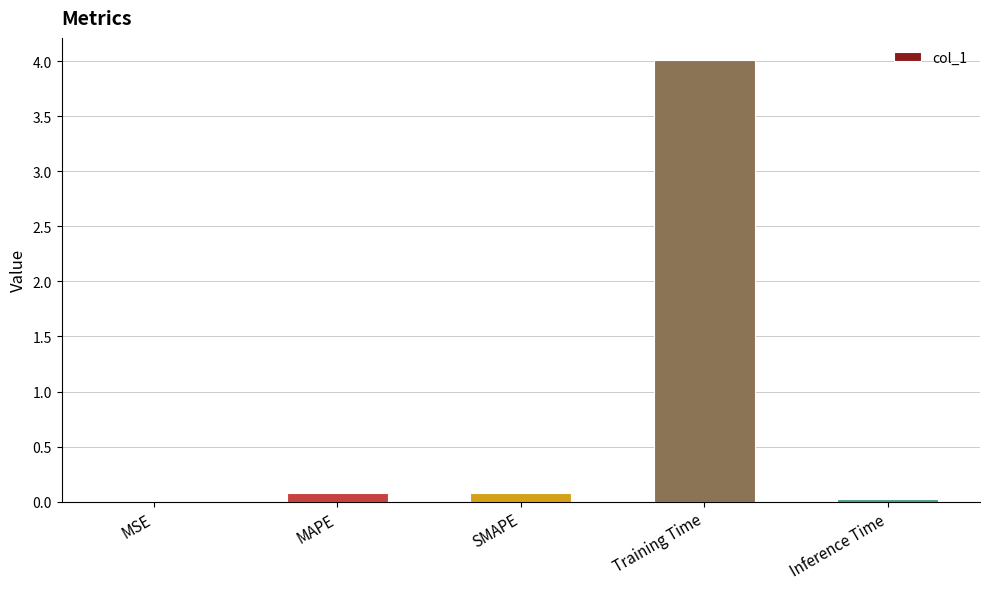

True or false: the data shows 0.1 at MAPE.

True